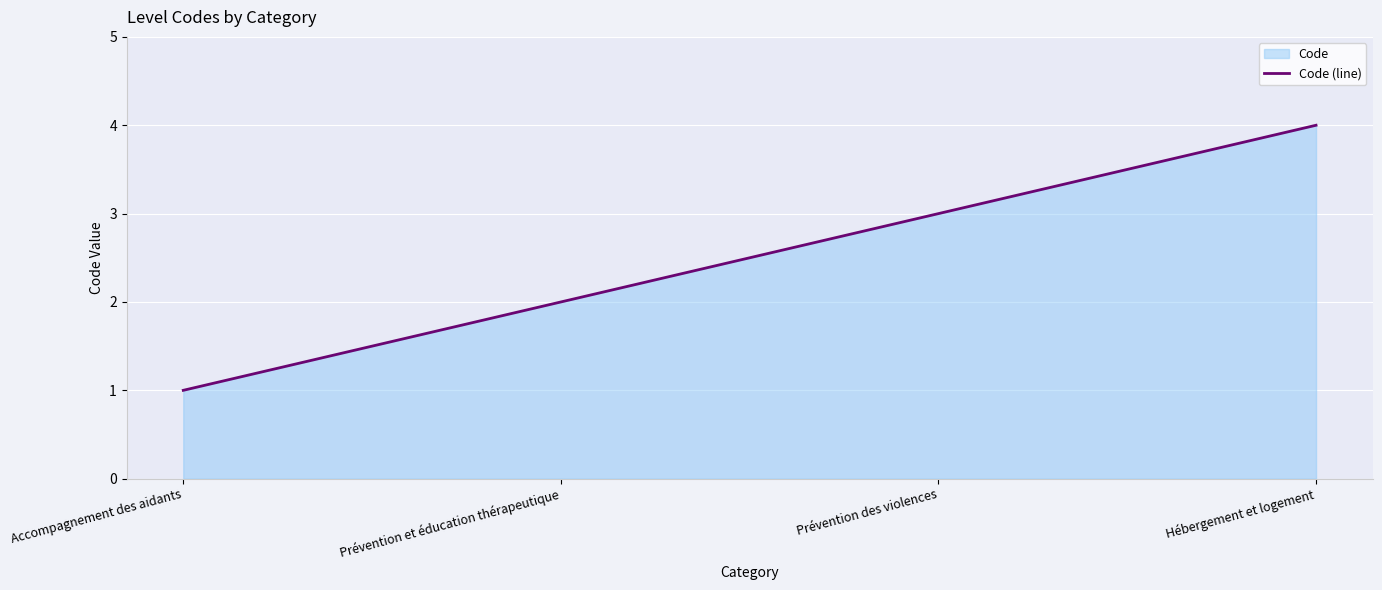

Reading left to right, list all the values displayed in this chart.

Accompagnement des aidants=1	Prévention et éducation thérapeutique=2	Prévention des violences=3	Hébergement et logement=4